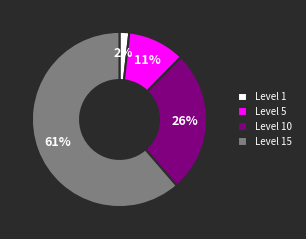

To the nearest percent, what is the average slice percentage?

25%